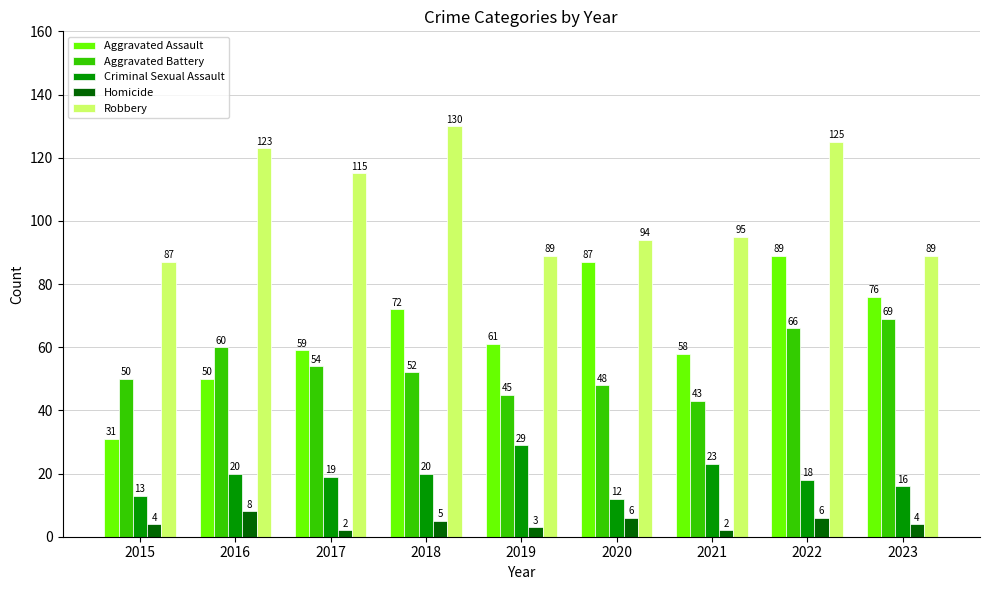

Which category has the highest value across all series?

2018